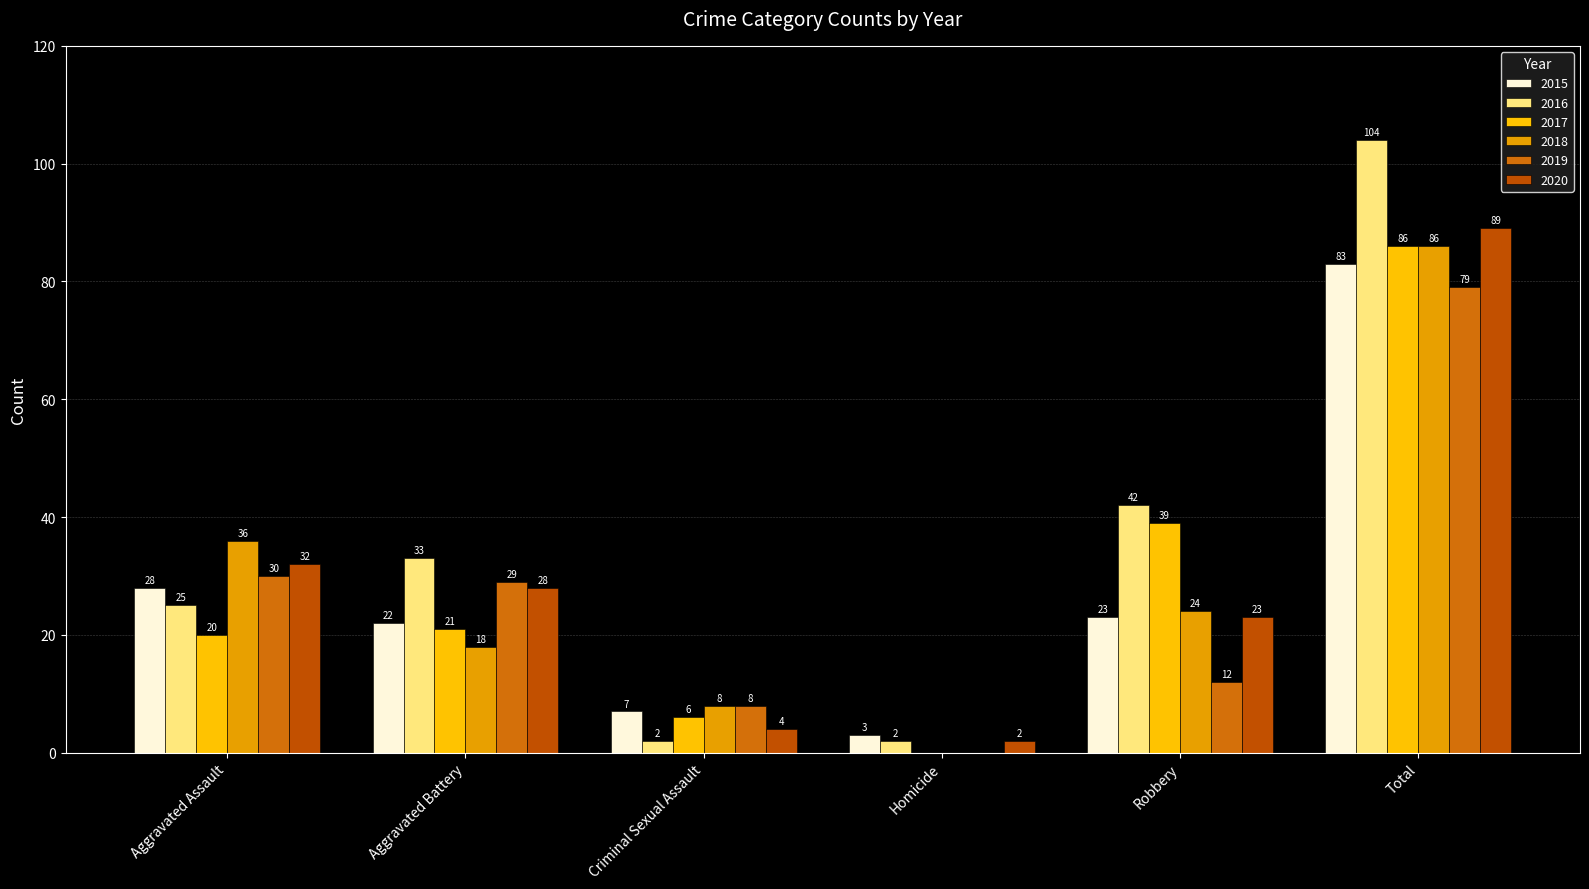

What is the average value of the 2015 series?

28